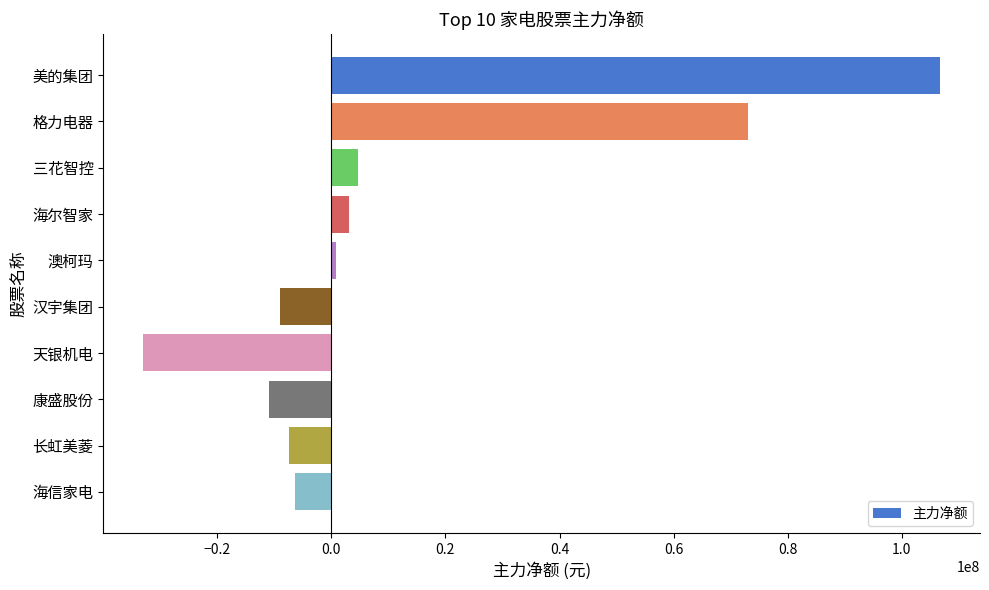

What is the minimum value shown in the chart?

-32962349